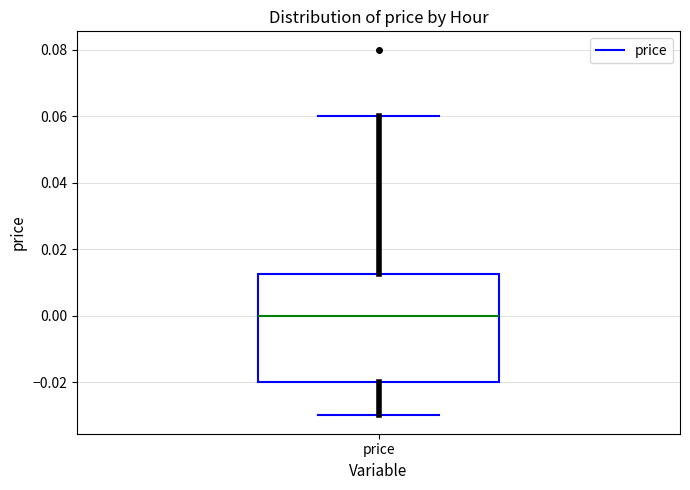

Transcribe this box plot: give where the median line is, the range the box spans, and where the two whiskers end, as read against the y-axis. The values are not printed on the chart, so give them approximately, as read against the axis.

median 0.000, box -0.020 to 0.012, whiskers -0.030 to 0.060